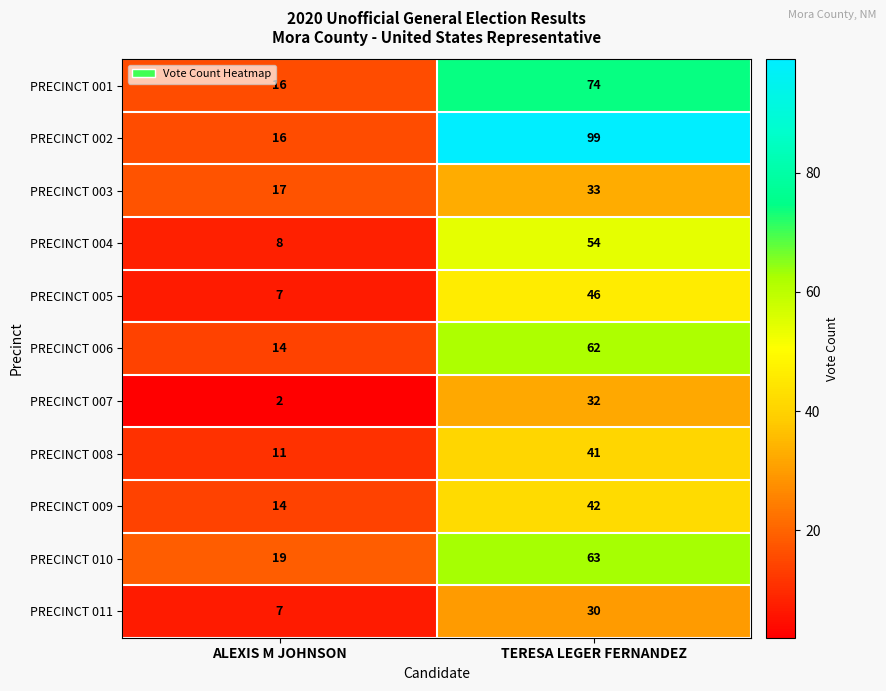

What is the sum of all PRECINCT 011 values?

37